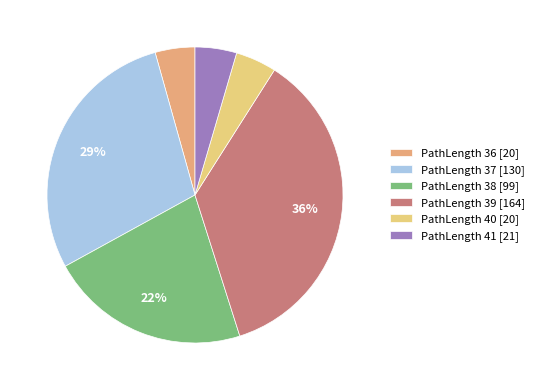

Is there any slice that represents more than half of the pie?

No